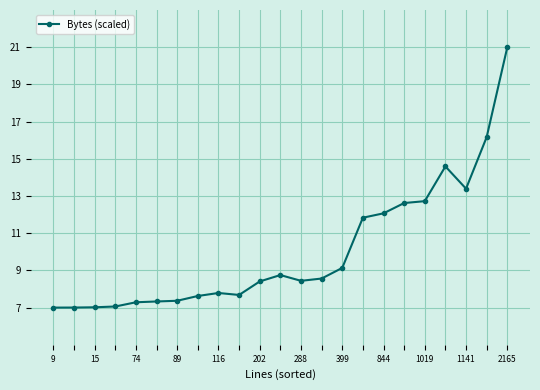

What is the sum of all values?

230.8